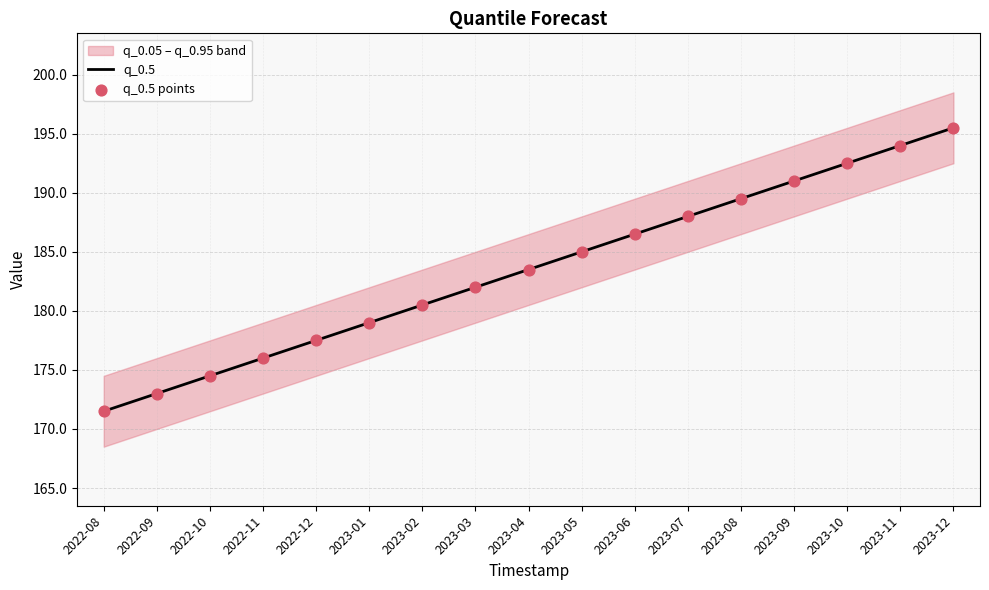

Which series has the largest Y range (max minus min)?

q_0.5